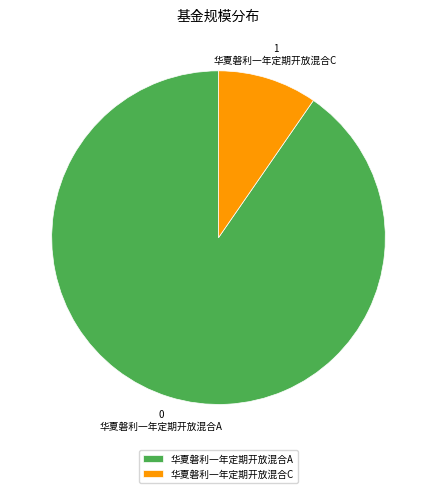

Which has a higher value, 华夏磐利一年定期开放混合A or 华夏磐利一年定期开放混合C?

华夏磐利一年定期开放混合A